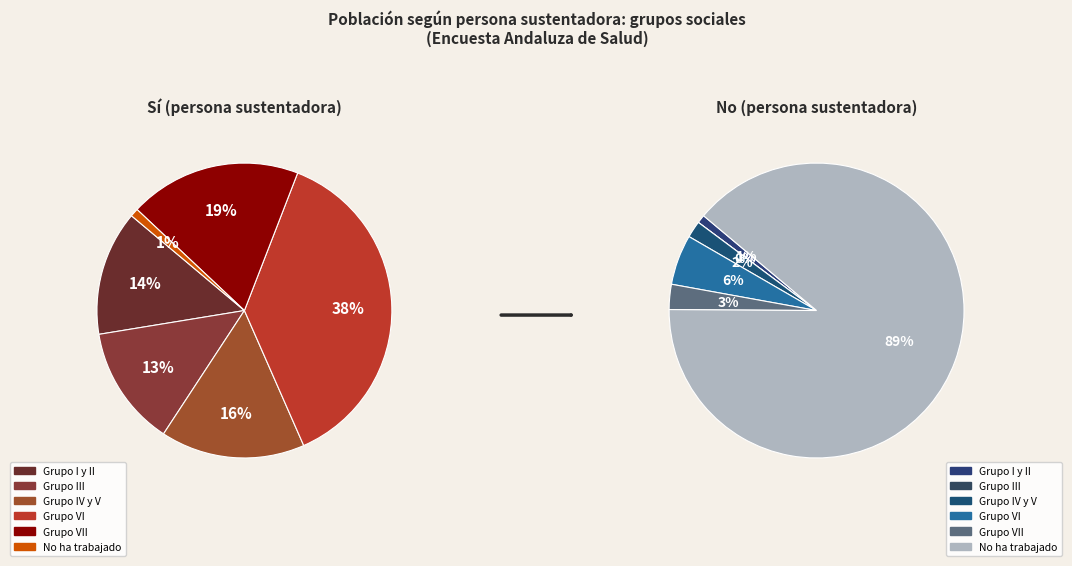

Do No ha trabajado and Grupo VII together represent more than half of the pie?

No